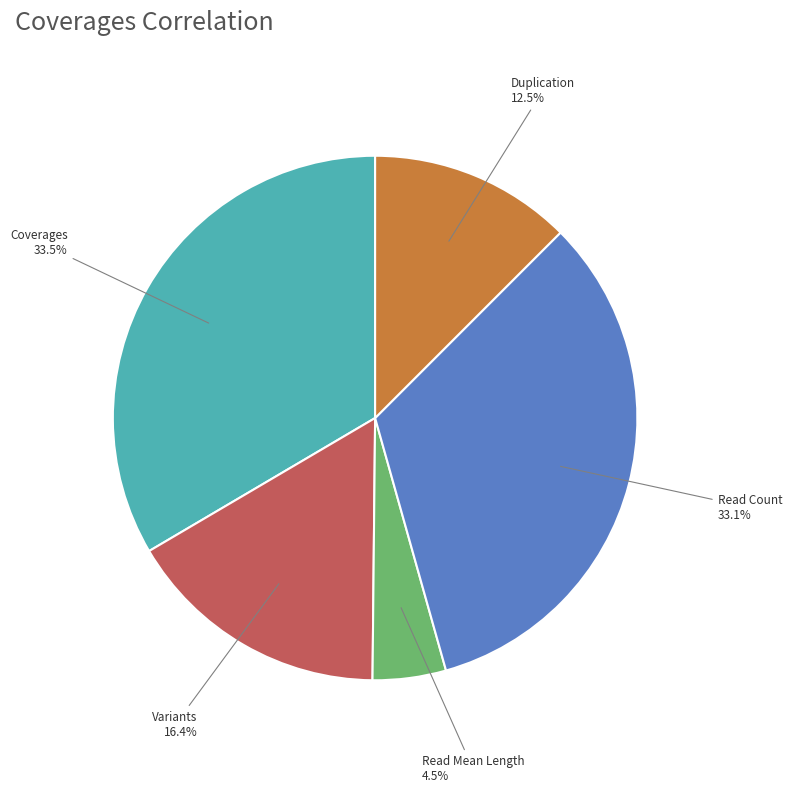

Does any single category account for the majority?

No